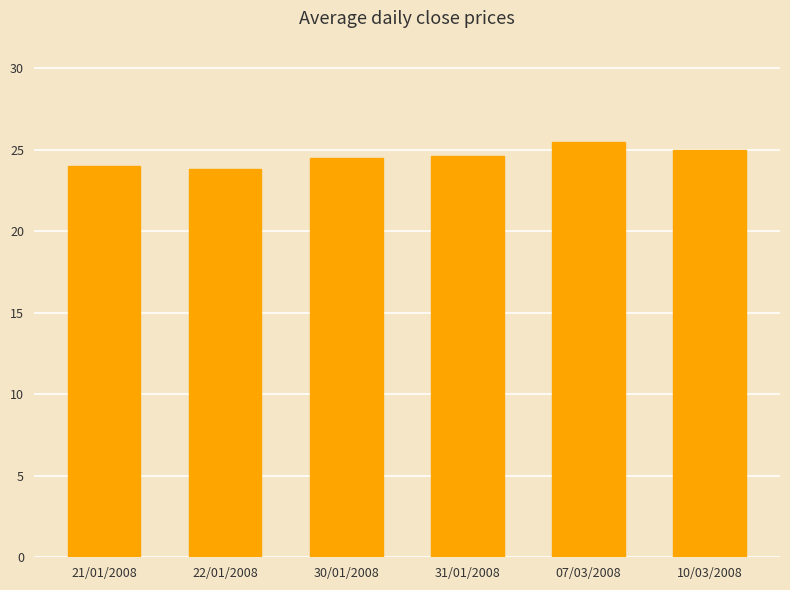

What is the ratio of the value at 10/03/2008 to the value at 21/01/2008?

1.0